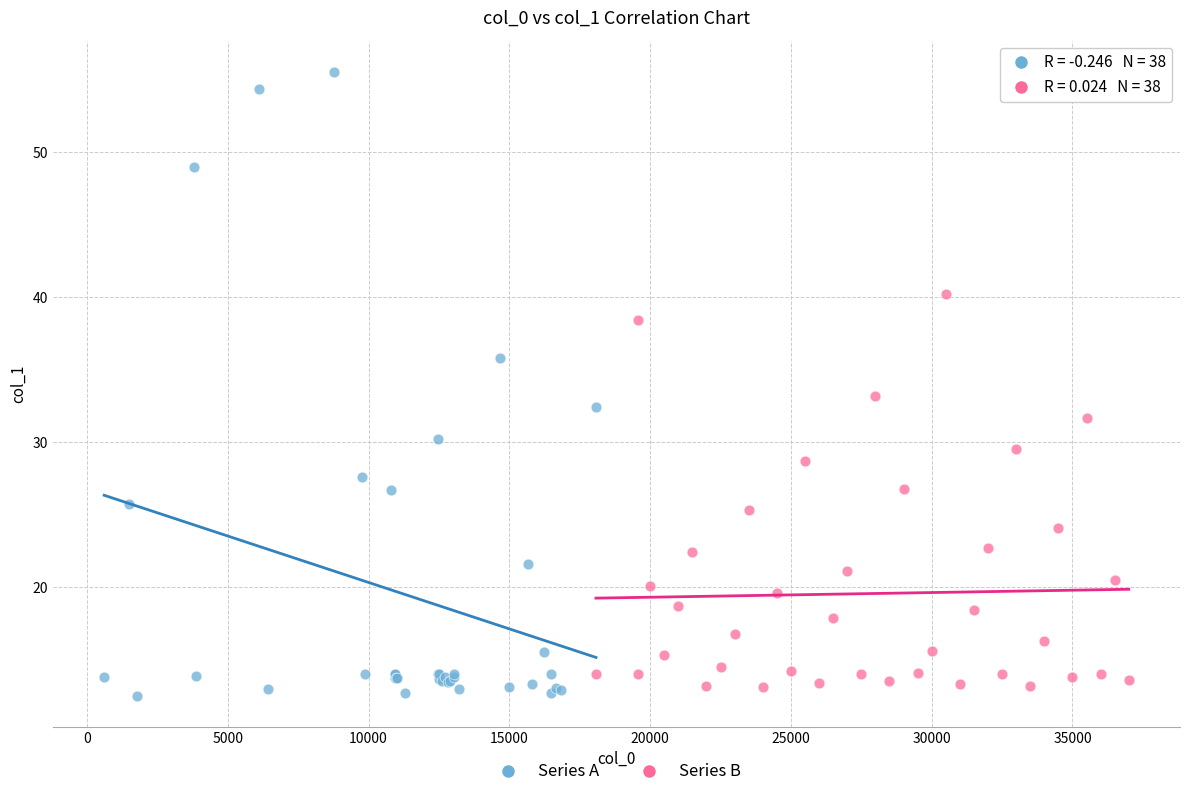

Which series contains the highest Y value?

Series A